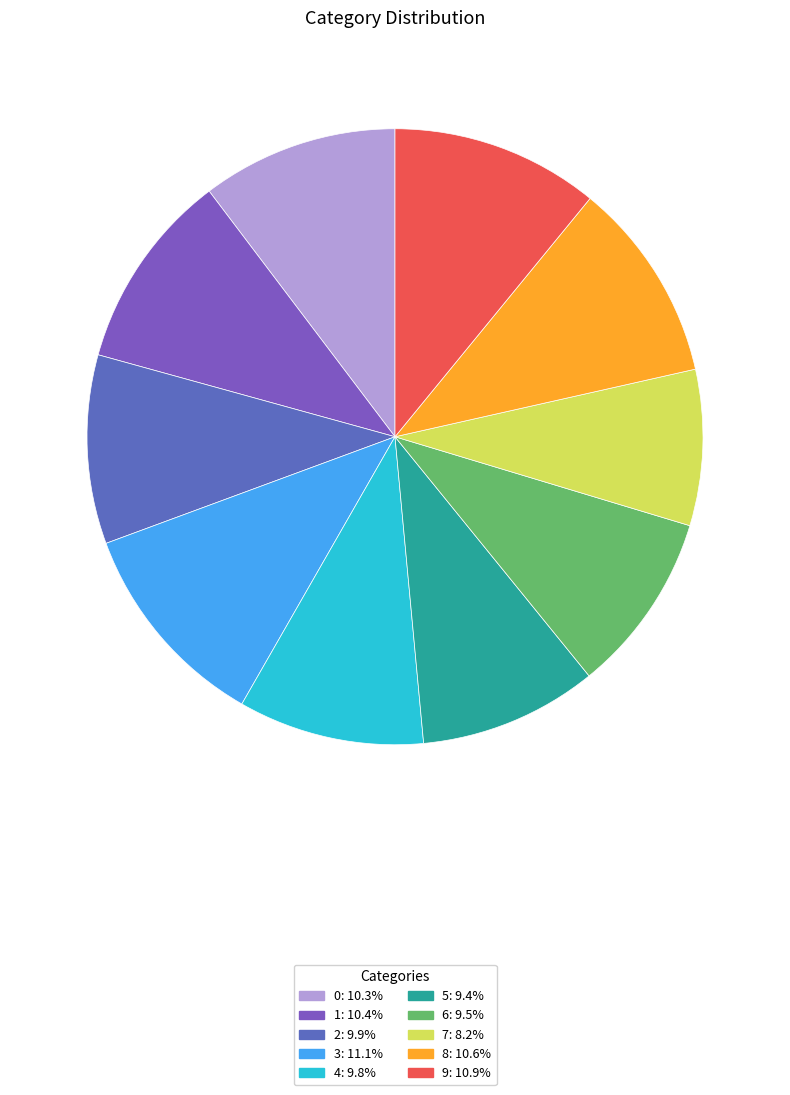

To the nearest percent, what portion does 0 represent?

10%